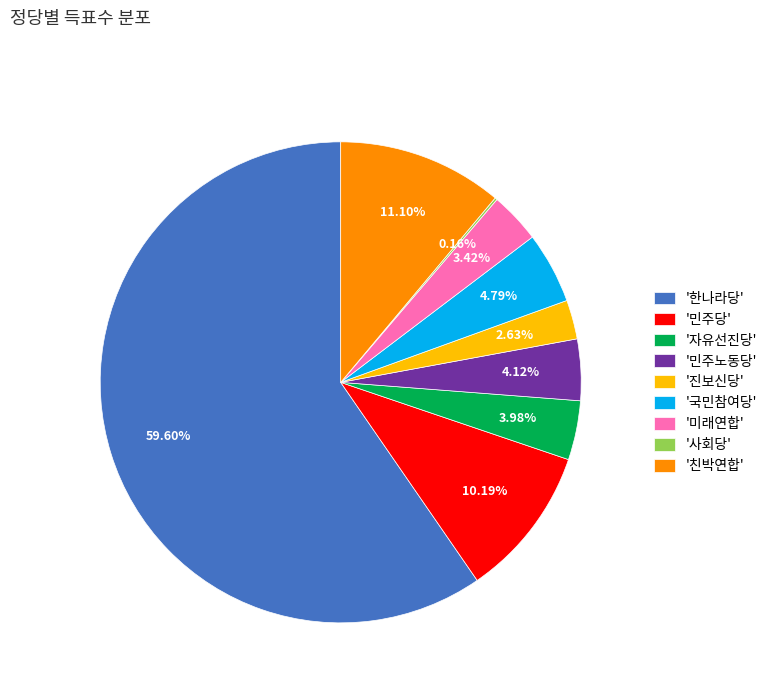

Combined, do '국민참여당' and '자유선진당' account for over 50%?

No